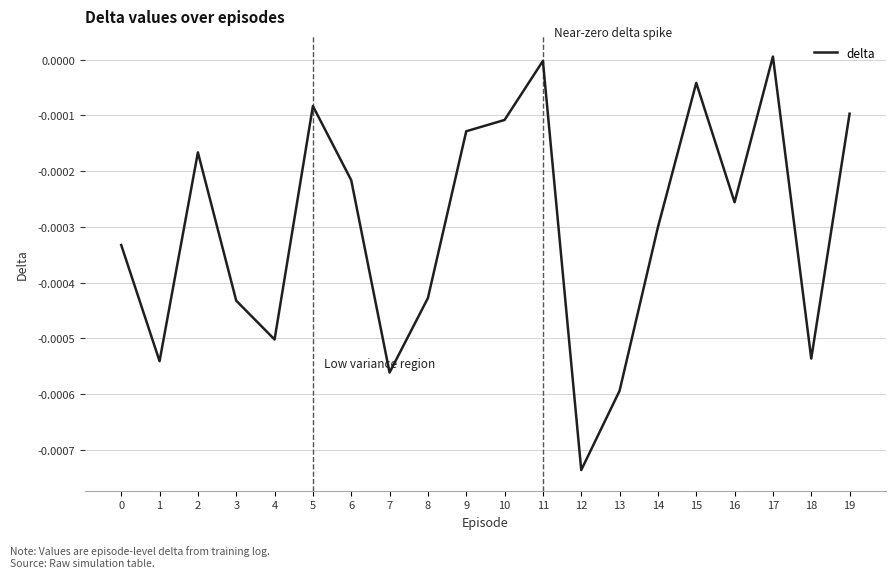

How many distinct data groups are displayed?

1